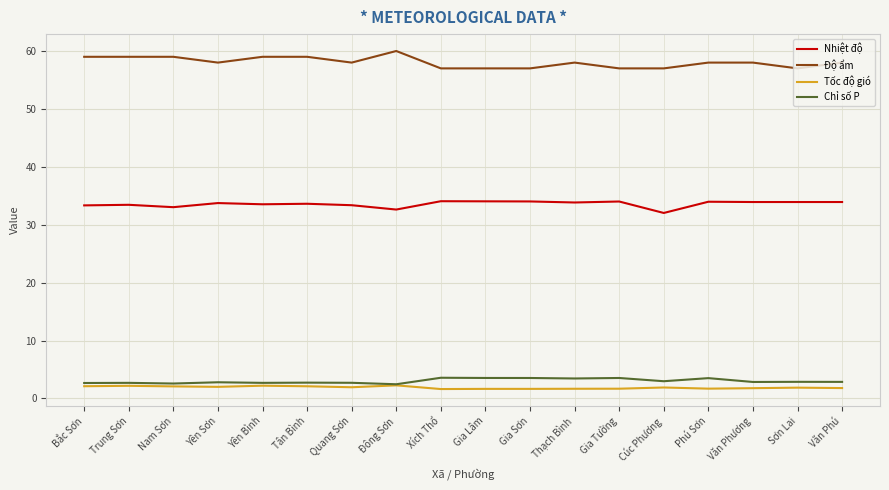

Which series has the largest total across all categories?

Độ ẩm